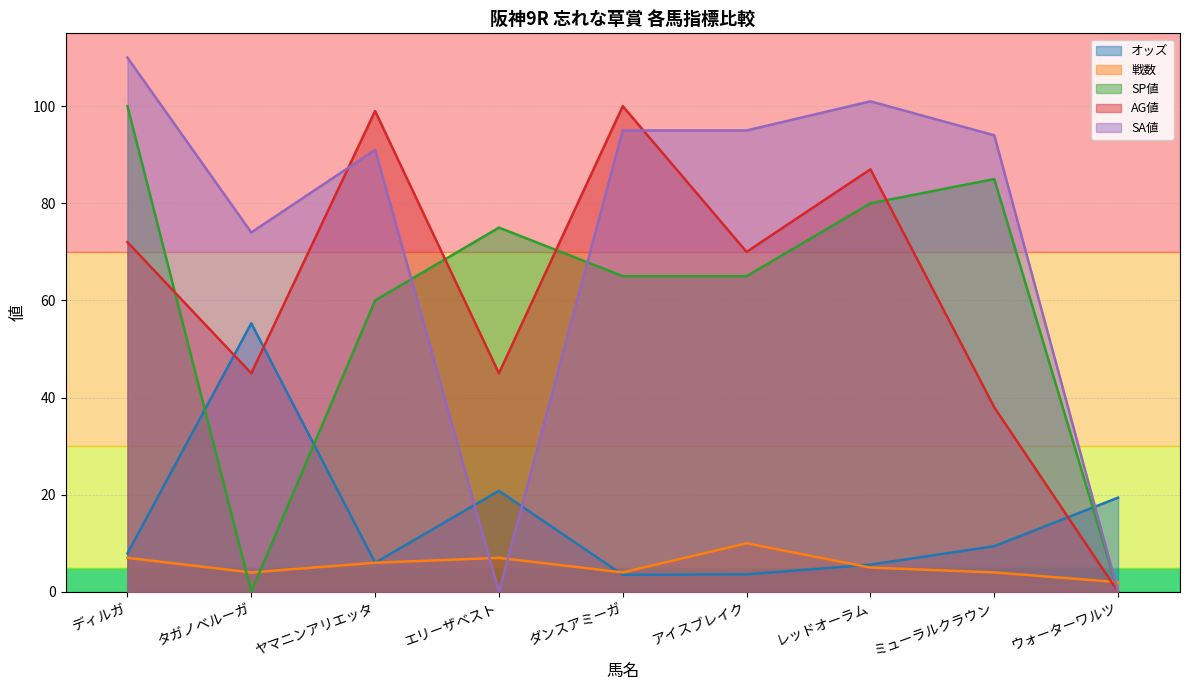

What is the label of the 3rd point from the right?

レッドオーラム